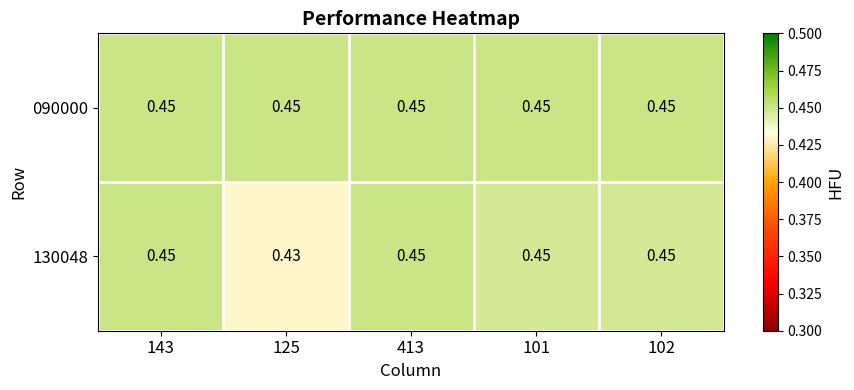

Which series has the widest spread of values?

130048